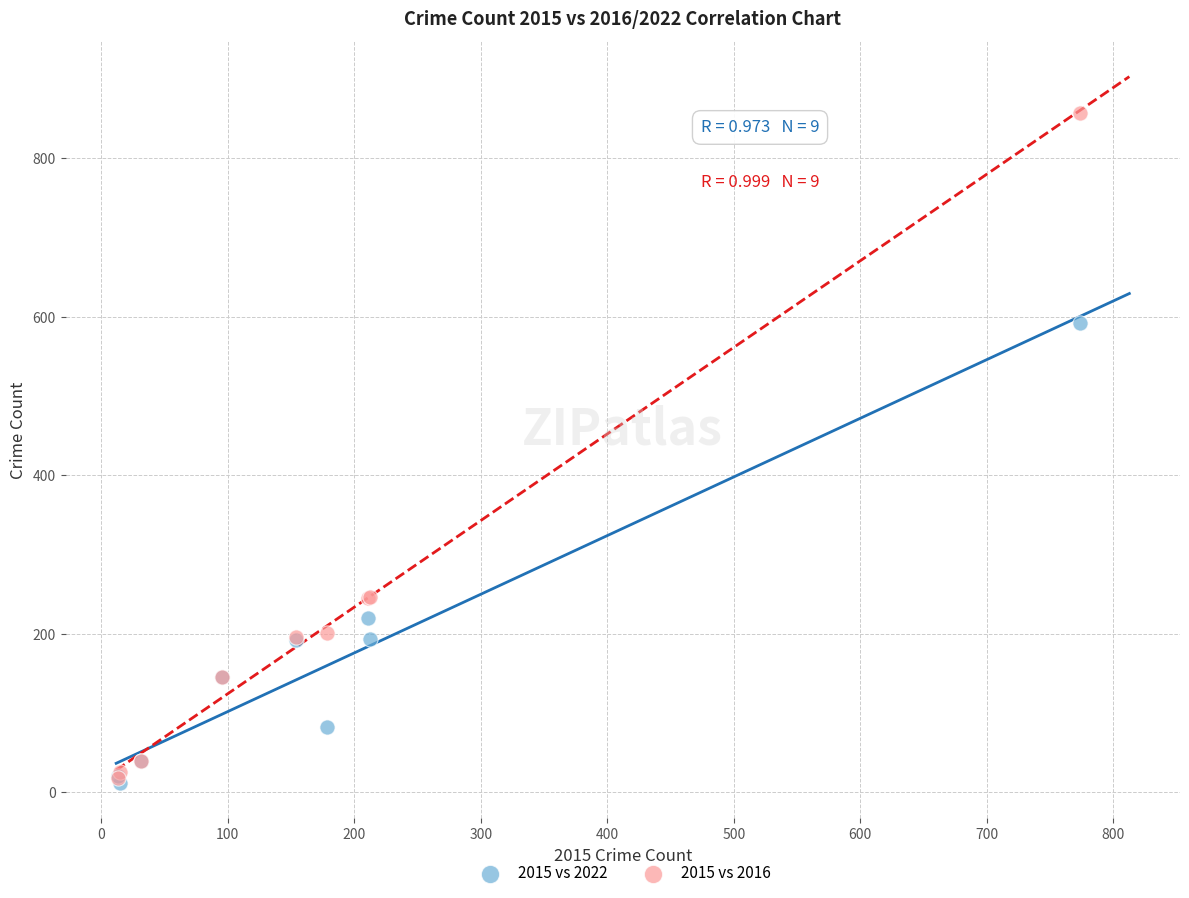

What are all the series names shown in the legend?

2015 vs 2022, 2015 vs 2016